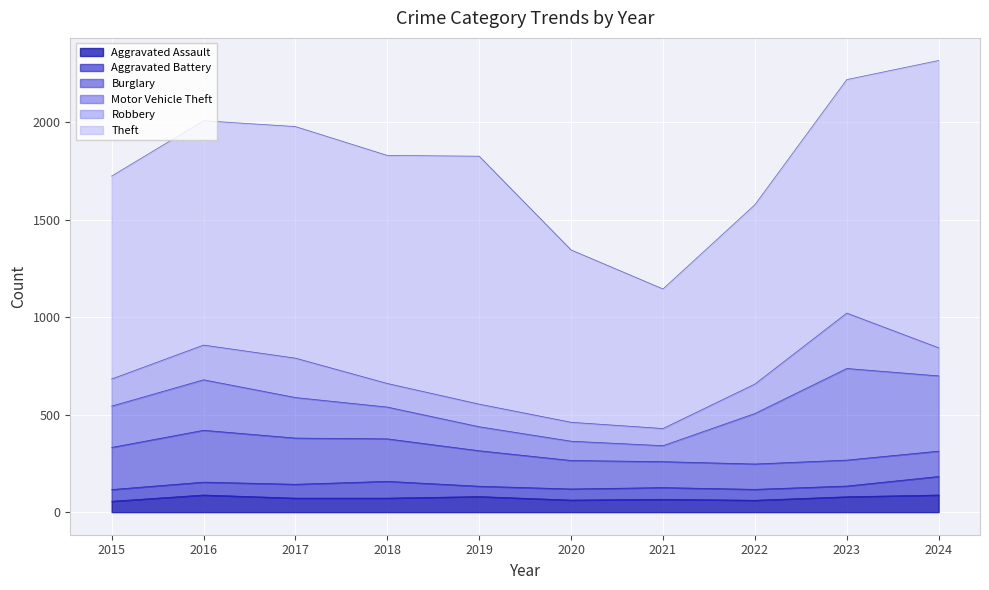

At which category does Aggravated Assault reach its first local peak?

2016